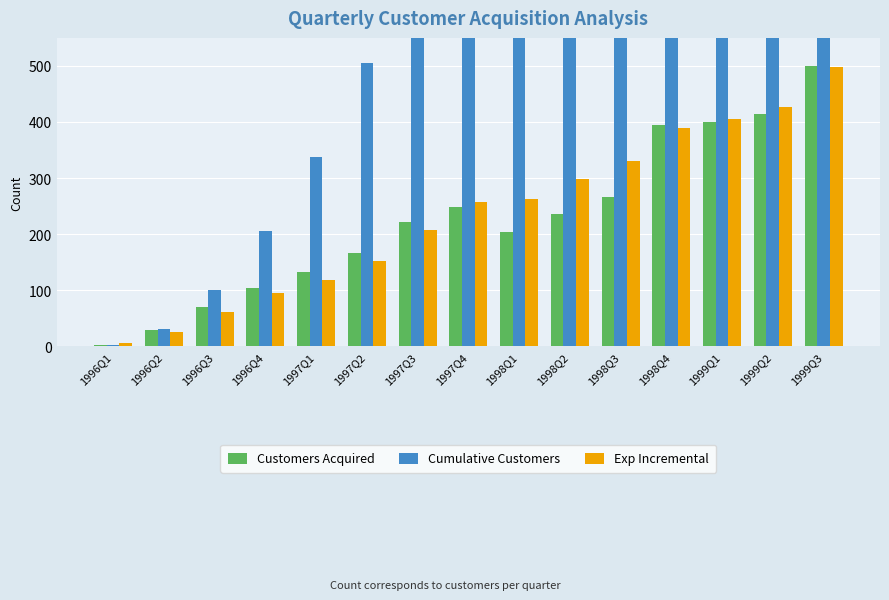

Reading left to right, list all the values displayed in this chart.

Customers Acquired: 1996Q1=2.0	1996Q2=29.0	1996Q3=70.0	1996Q4=104.0	1997Q1=133.0	1997Q2=167.0	1997Q3=221.0	1997Q4=249.0	1998Q1=204.0	1998Q2=236.0	1998Q3=267.0	1998Q4=395.0	1999Q1=400.0	1999Q2=414.0	1999Q3=500.0
Cumulative Customers: 1996Q1=2.0	1996Q2=31.0	1996Q3=101.0	1996Q4=205.0	1997Q1=338.0	1997Q2=505.0	1997Q3=726.0	1997Q4=975.0	1998Q1=1179.0	1998Q2=1415.0	1998Q3=1682.0	1998Q4=2077.0	1999Q1=2477.0	1999Q2=2891.0	1999Q3=3391.0
Exp Incremental: 1996Q1=5.6	1996Q2=26.0	1996Q3=60.9	1996Q4=94.5	1997Q1=118.9	1997Q2=151.3	1997Q3=207.3	1997Q4=256.9	1998Q1=262.3	1998Q2=297.5	1998Q3=329.7	1998Q4=389.2	1999Q1=405.4	1999Q2=426.9	1999Q3=497.9